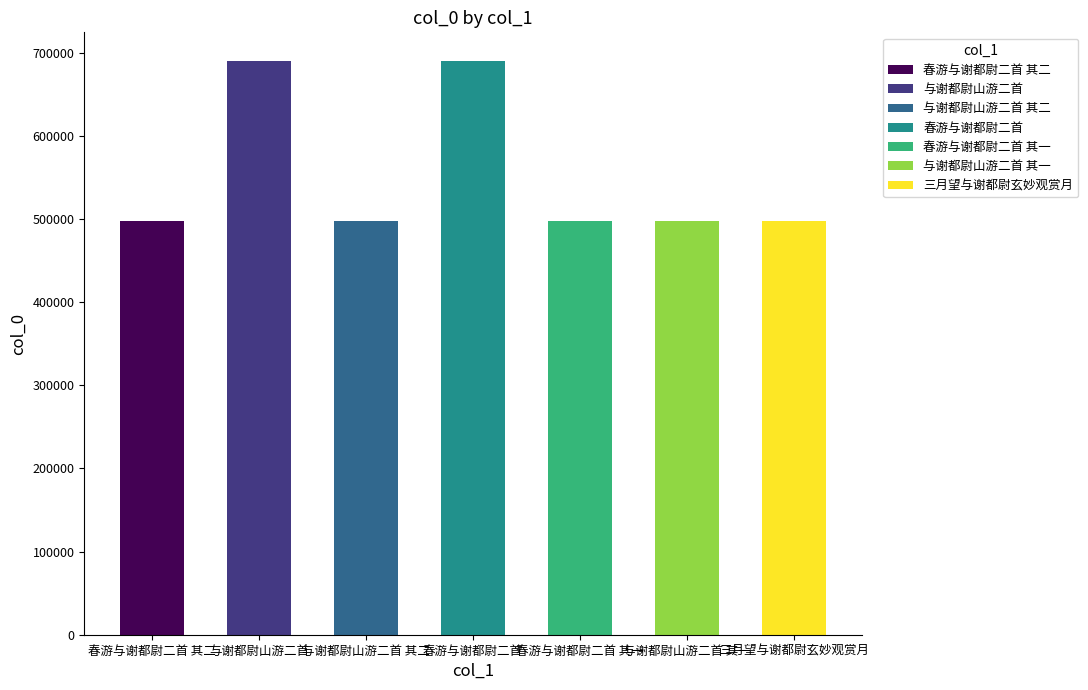

What is the difference between the values at 春游与谢都尉二首 其二 and 春游与谢都尉二首?

192726